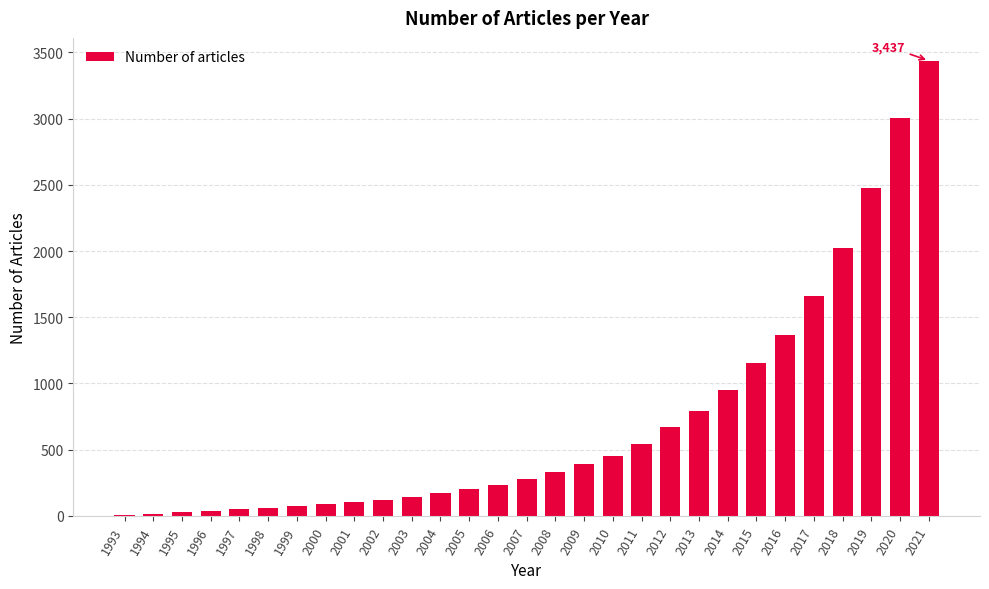

At which label is the value closest to 1723?

2017